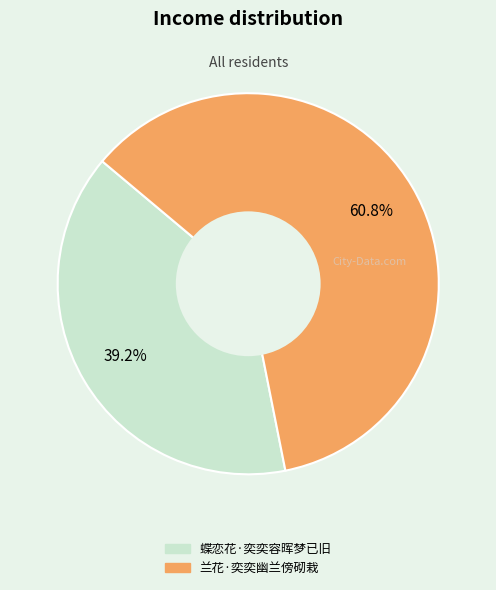

The 蝶恋花·奕奕容晖梦已旧 slice represents 39% of the pie. True or false?

True